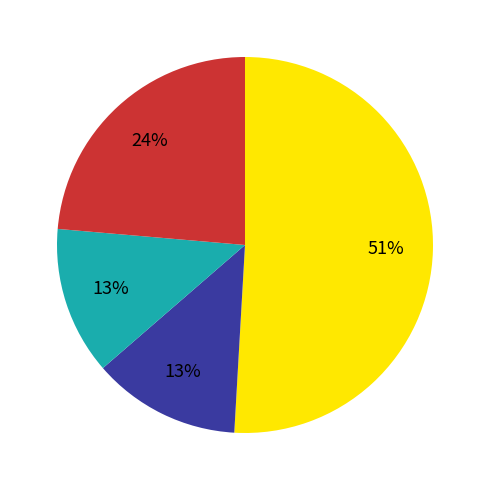

To the nearest percent, what is the difference between the largest and smallest slice percentages?

38%